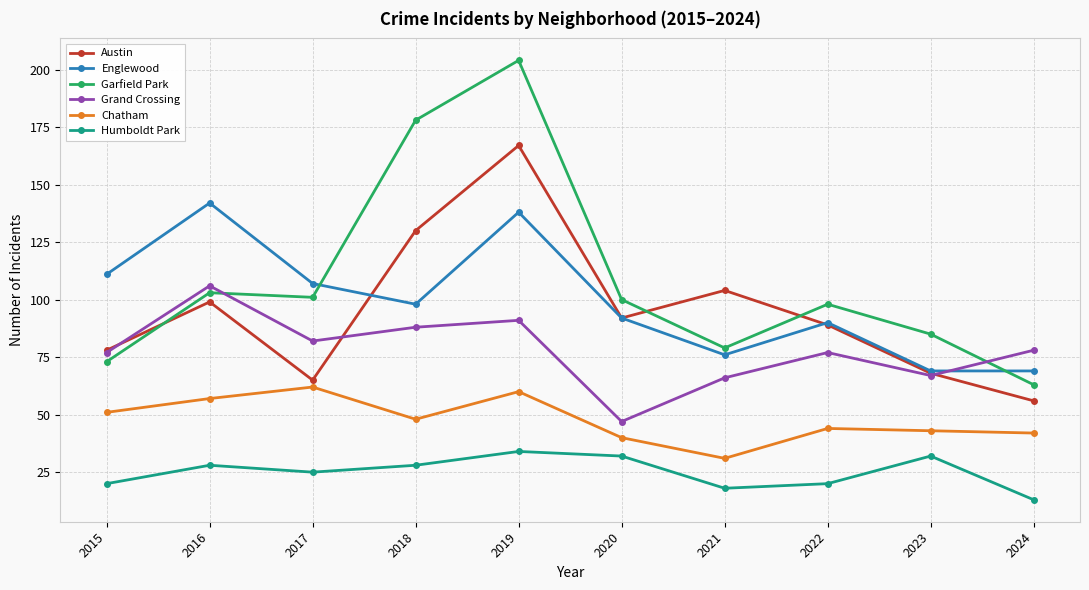

What is the value of the Englewood point at the 8th from the left?

90